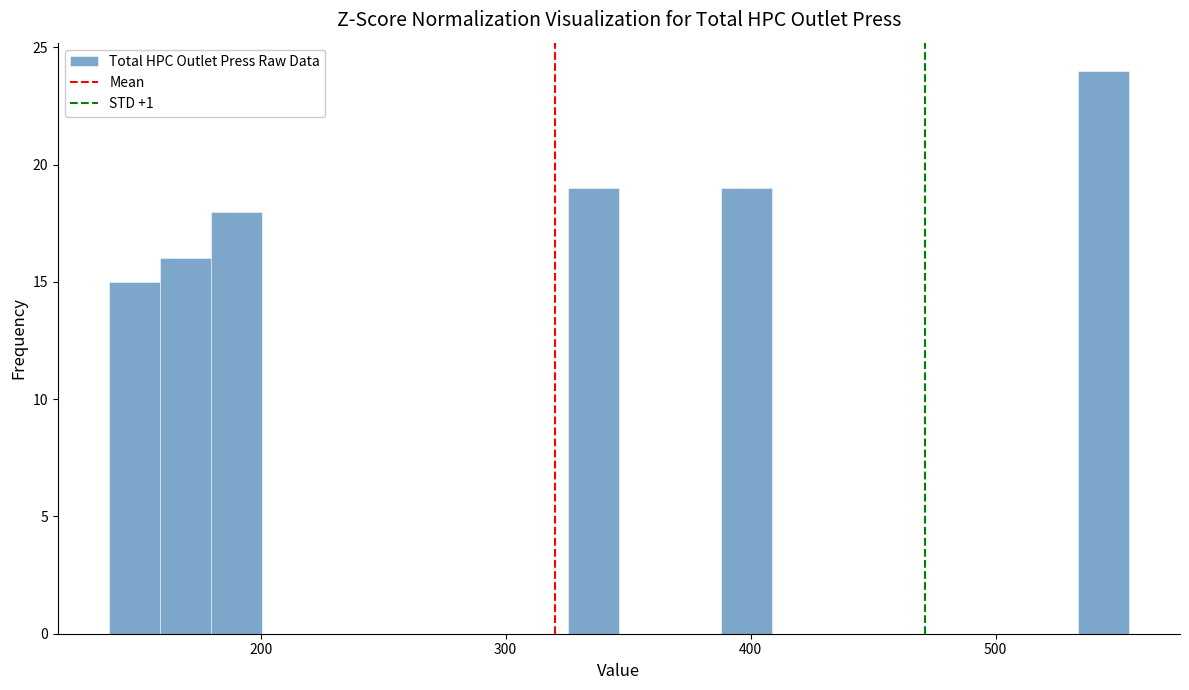

Around what value on the x-axis is the tallest bar? Give the approximate position of its centre, as read against the axis.

540